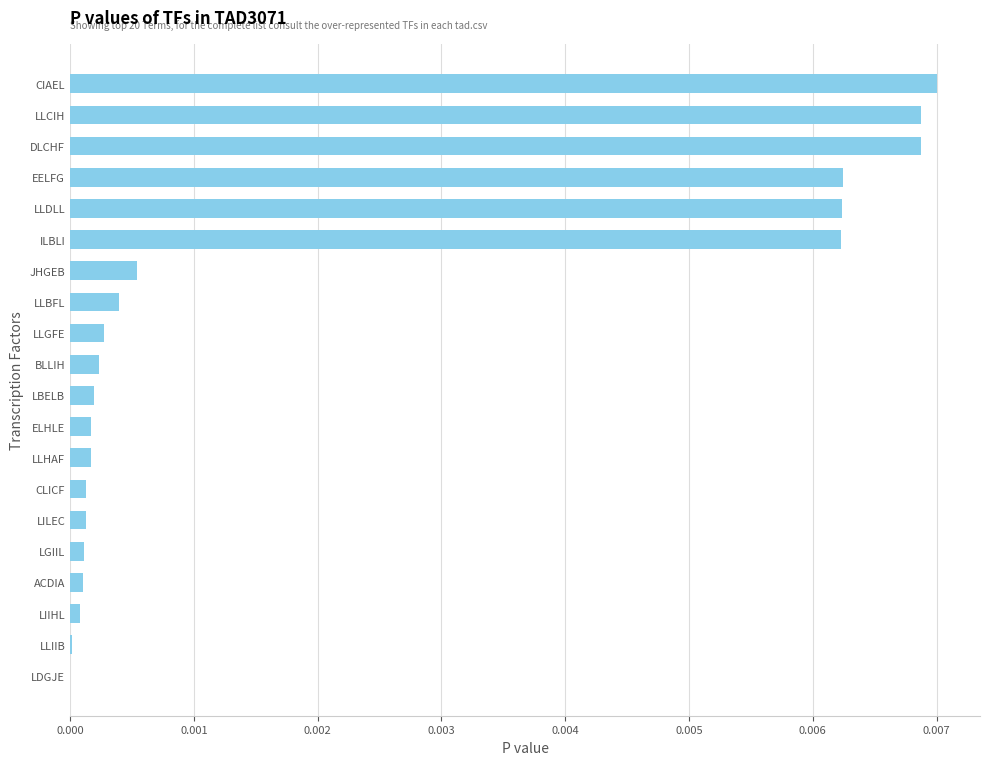

Between CIAEL and ELHLE, which is larger?

CIAEL